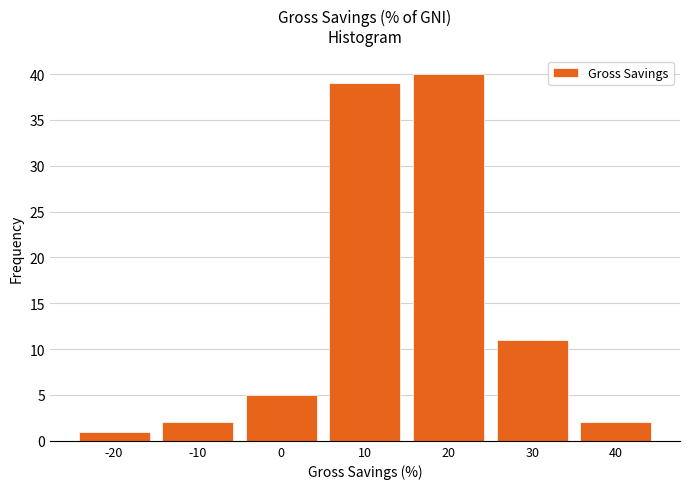

Reading right to left, transcribe all the data shown in this chart.

2	11	40	39	5	2	1